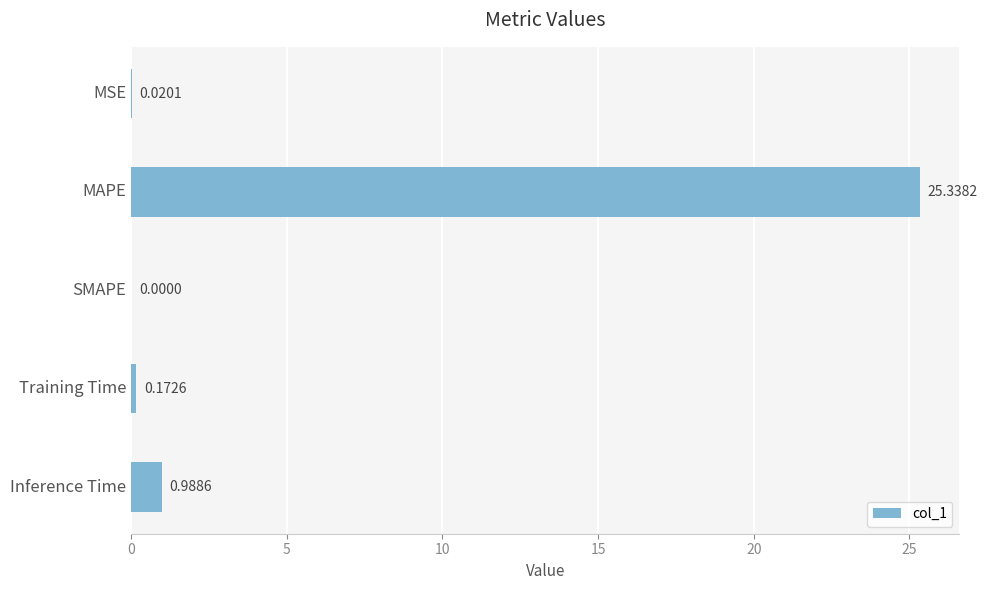

Does the chart contain stacked bars?

No